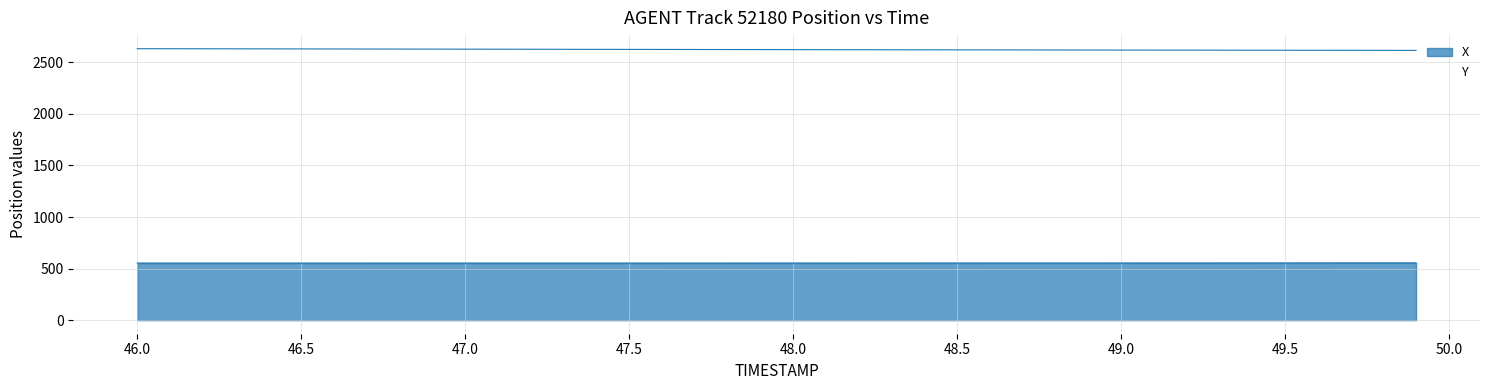

What is the smallest value displayed?

553.3